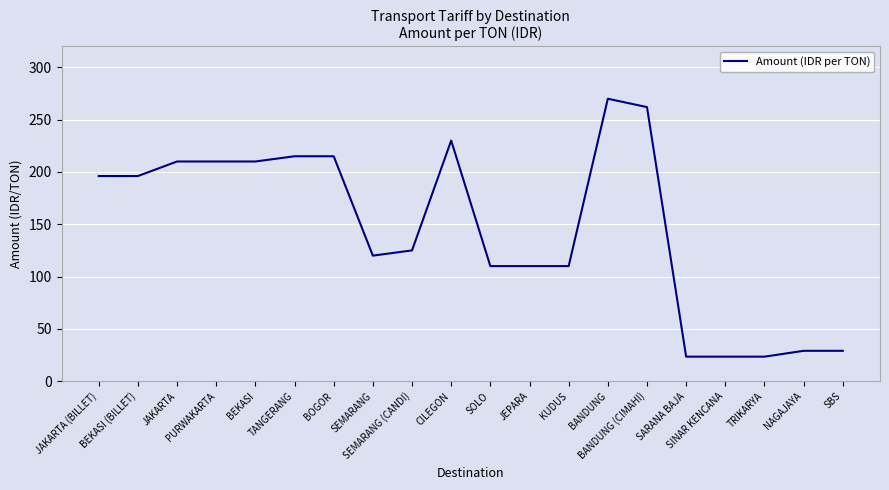

At which category does the chart reach its peak across all series?

BANDUNG